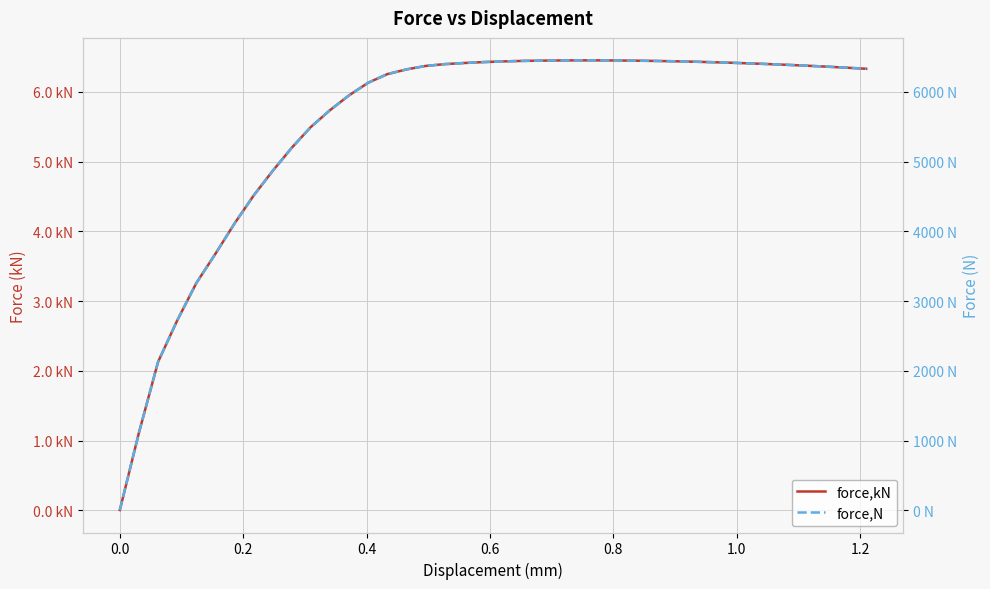

Does the chart display data point markers on the line(s)?

No